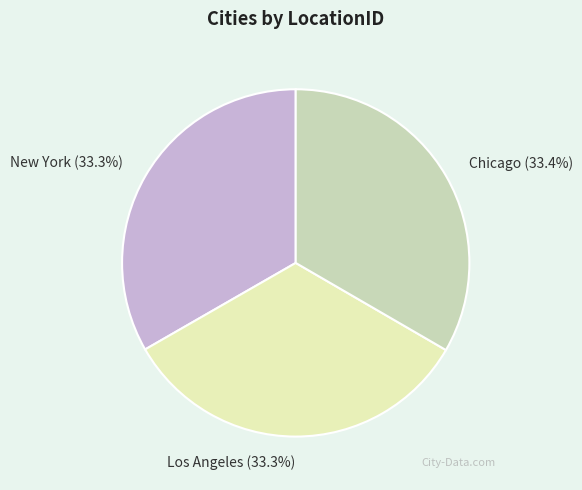

How many segments does this pie chart have?

3